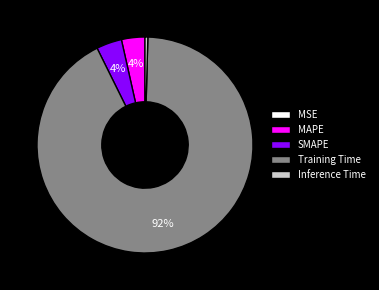

To the nearest percent, what is the difference between the largest and smallest slice percentages?

92%